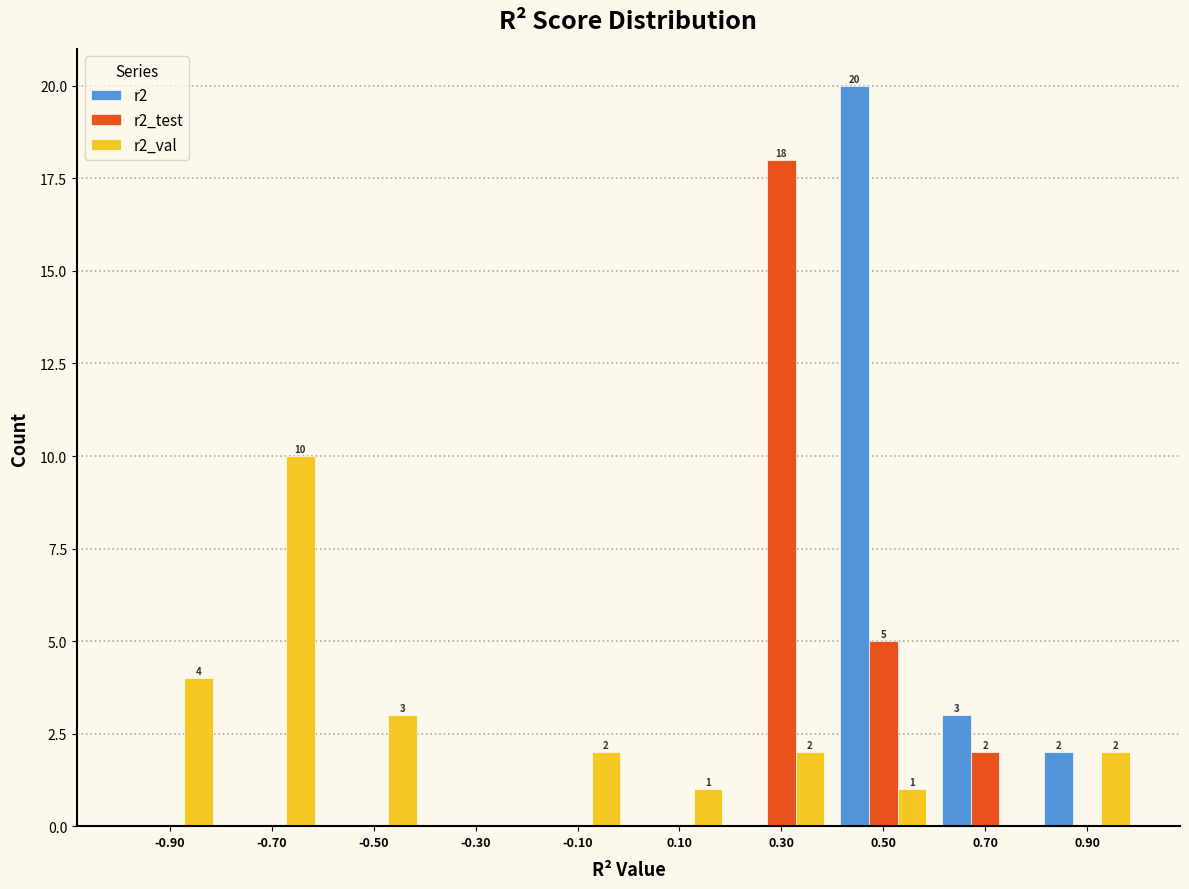

In the r2 series, which range on the x-axis has the tallest bar?

0.4 to 0.6